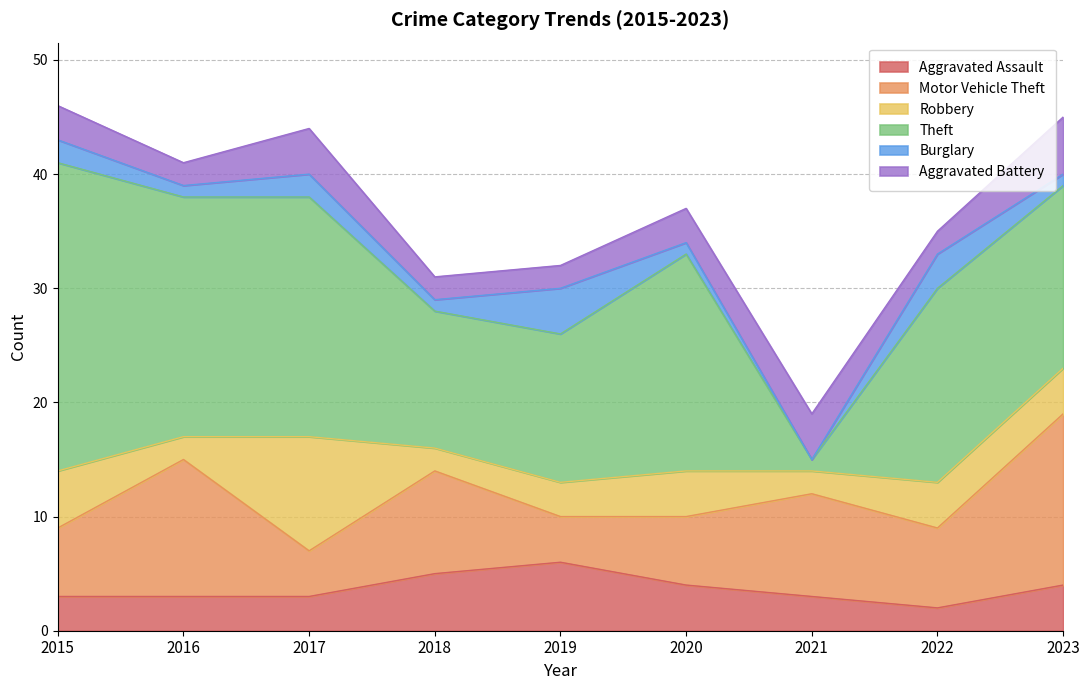

At which label does Aggravated Battery first exceed 3?

2017